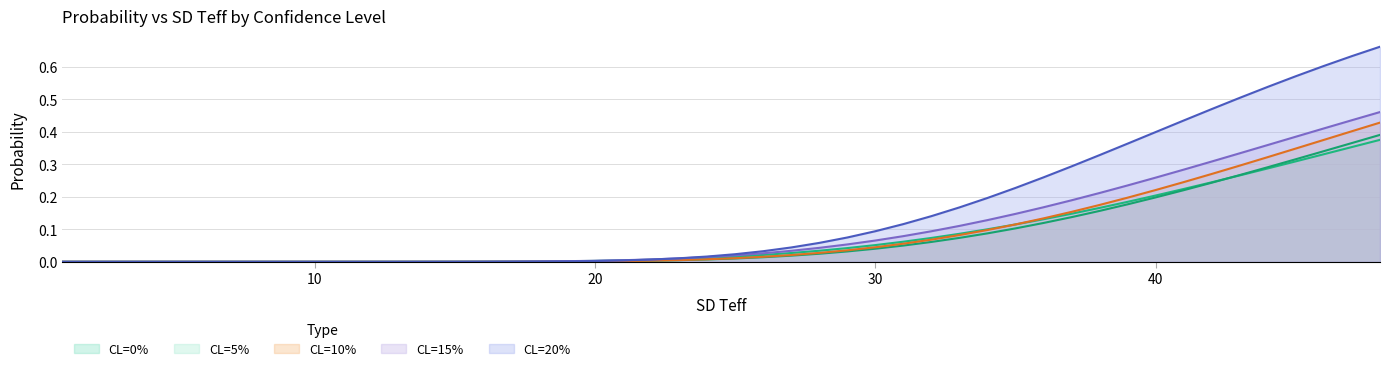

True or false: CL=20% has a value of 0.2 at 31.

False